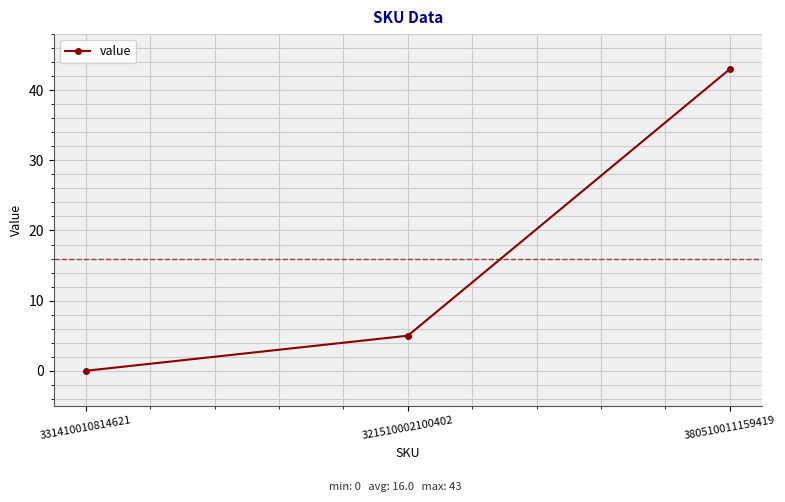

List the labels in order of value, largest first.

380510011159419, 321510002100402, 331410010814621